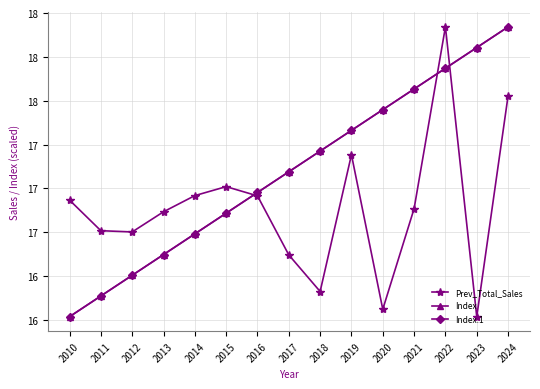

Which category has the highest value in the Index.1 series?

2024